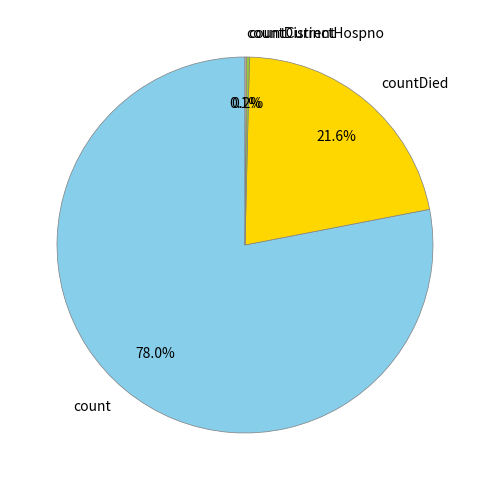

True or false: countDied accounts for 34% of the total.

False